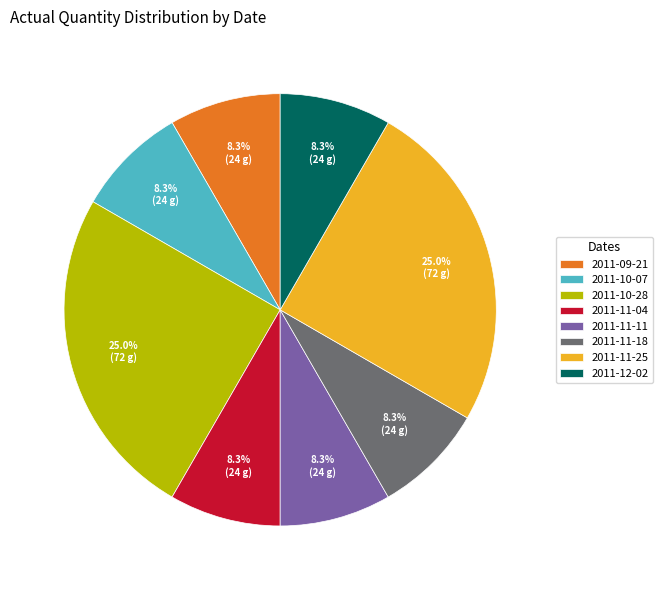

Approximately how many times larger is the value at 2011-11-11 compared to 2011-11-18?

1.0